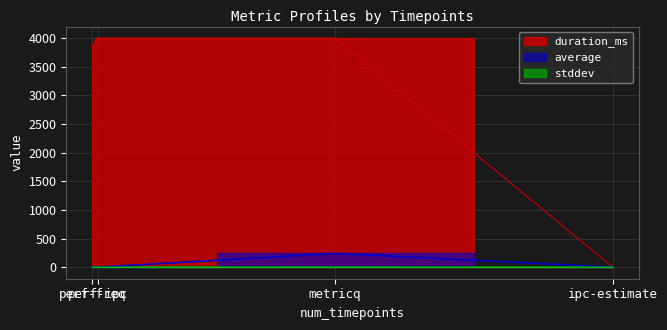

What is the label of the 2nd point from the left?

metricq